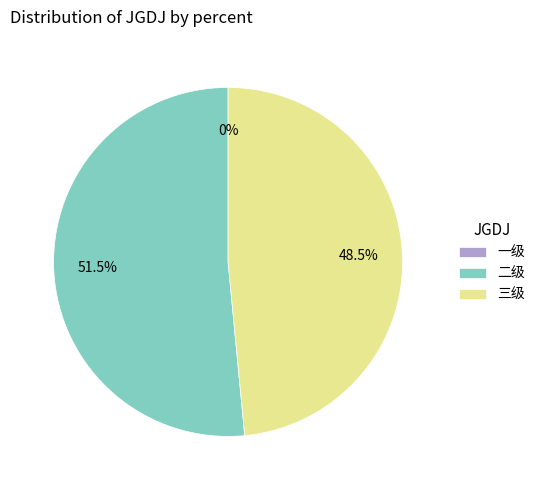

Rank the categories by value from lowest to highest.

一级, 三级, 二级